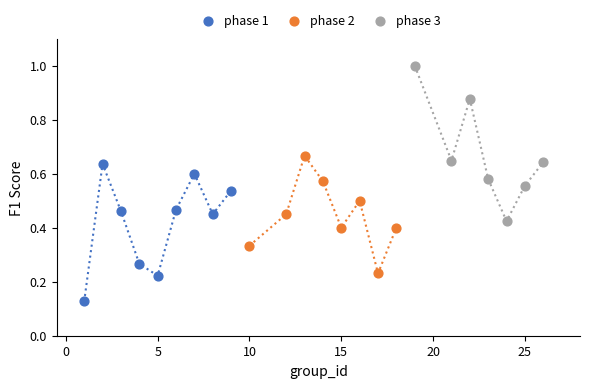

What are all the series names shown in the legend?

phase 1, phase 2, phase 3